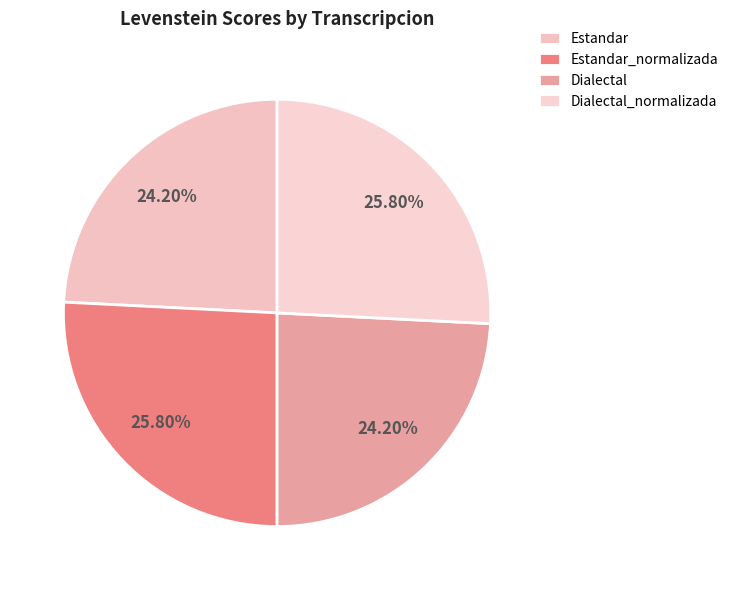

Rank the categories by value from lowest to highest.

Estandar, Dialectal, Estandar_normalizada, Dialectal_normalizada